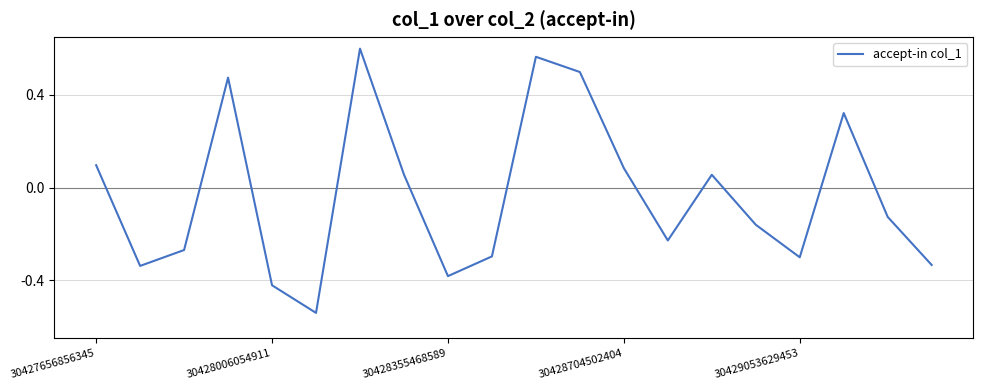

What is the difference between the maximum and minimum values?

1.1